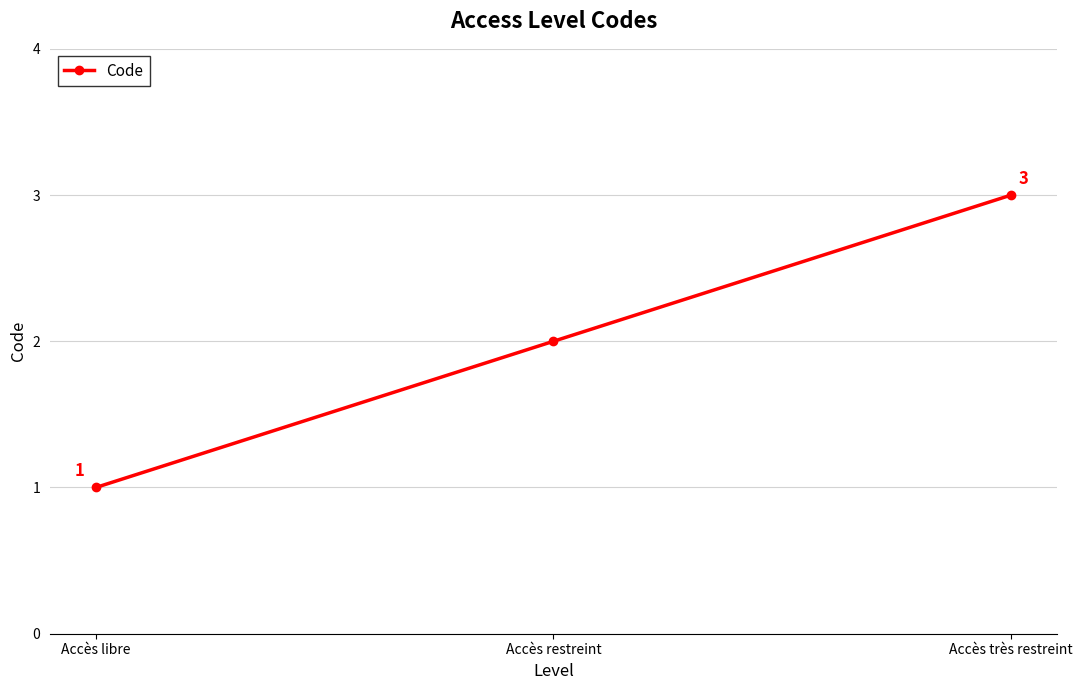

Approximately how many times larger is the value at Accès très restreint compared to Accès libre?

3.0